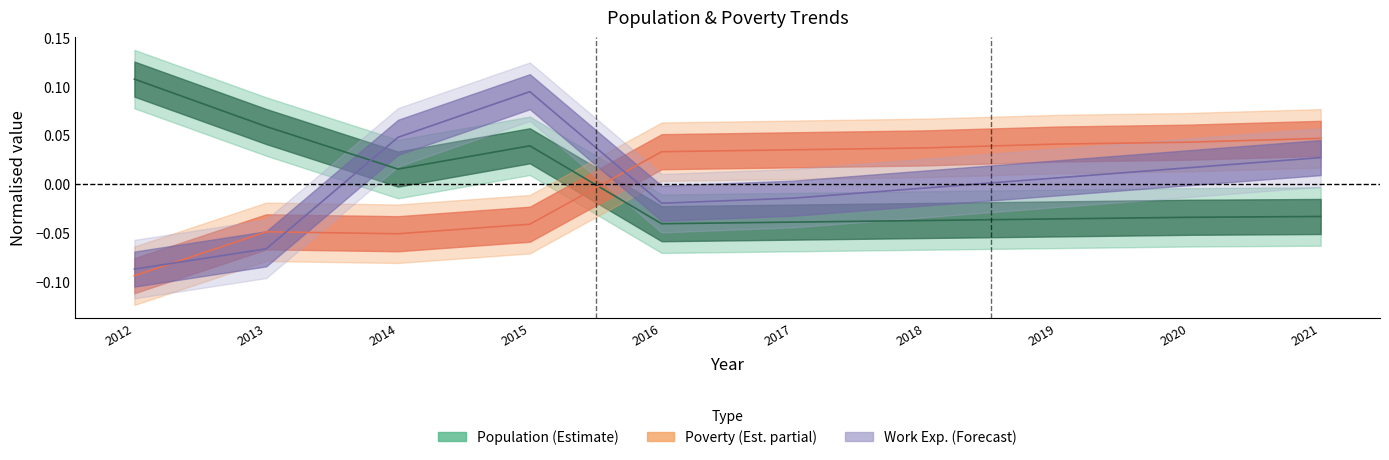

What is the greatest value displayed?

0.1